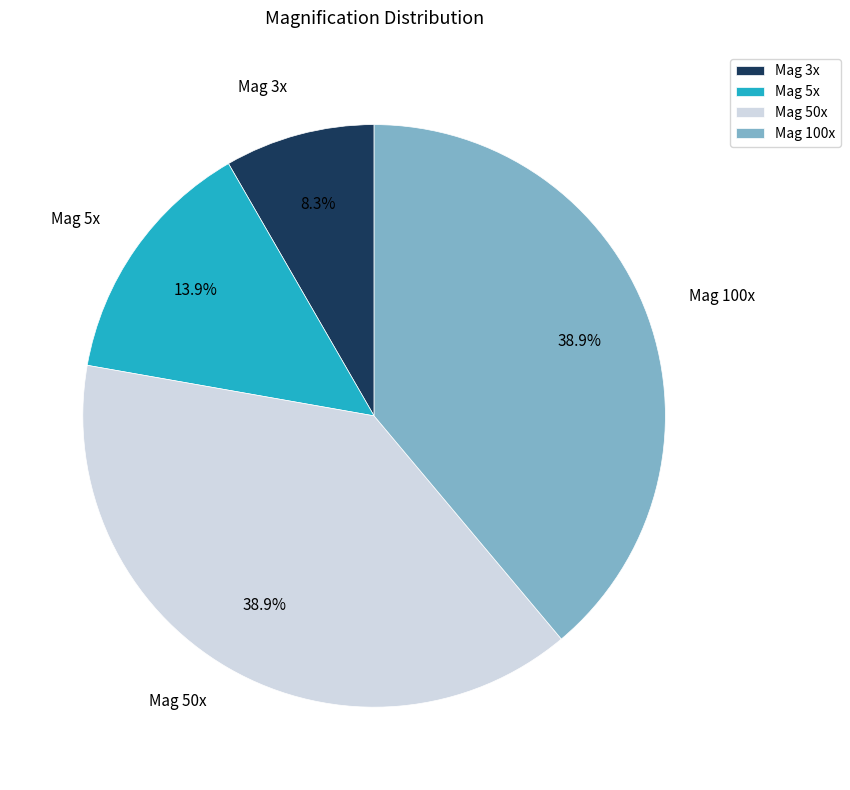

Between Mag 5x and Mag 100x, which is larger?

Mag 100x